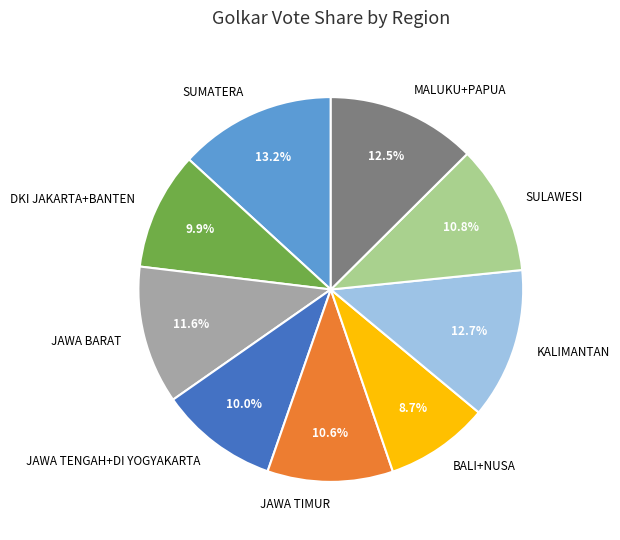

The JAWA TENGAH+DI YOGYAKARTA slice represents 10% of the pie. True or false?

True